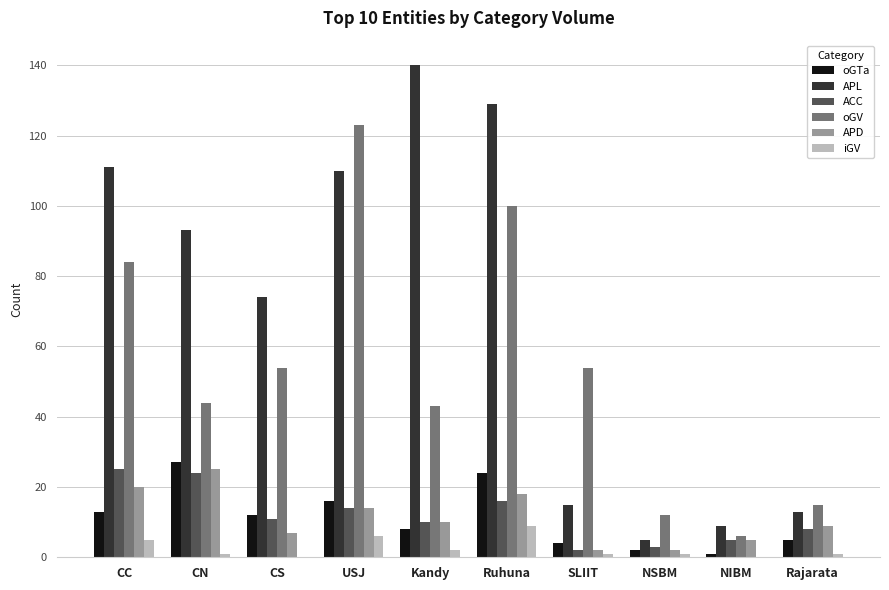

What is the greatest value displayed?

140